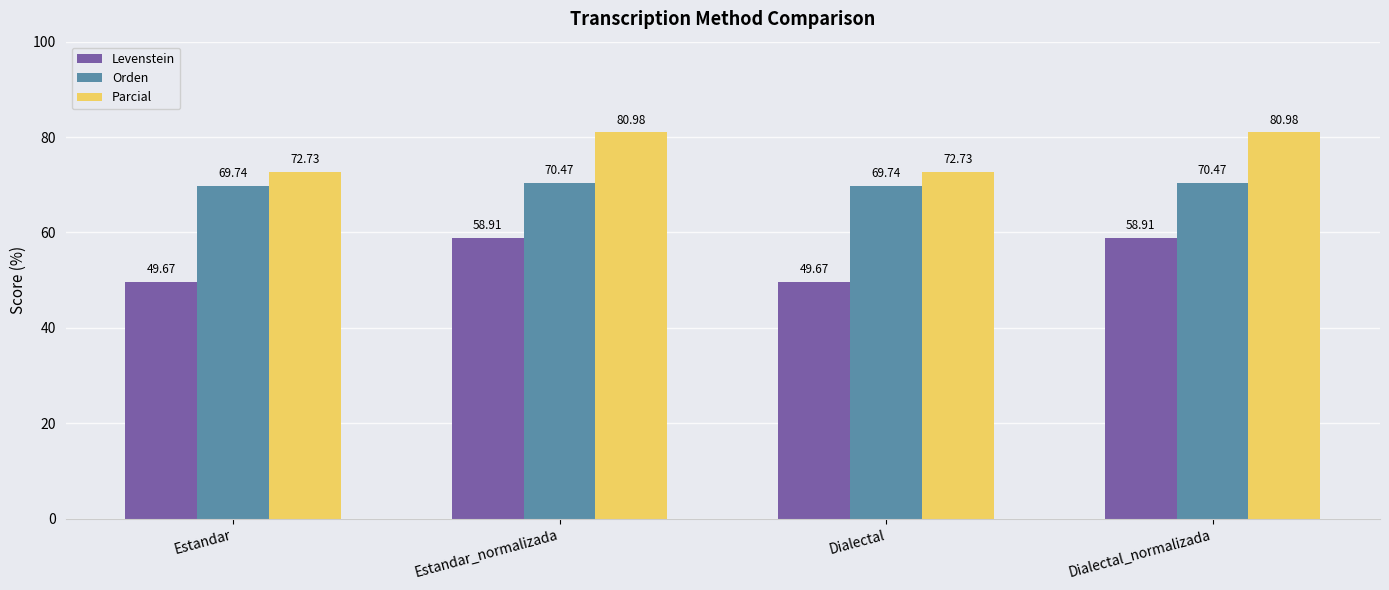

Which series has the largest total across all categories?

Parcial